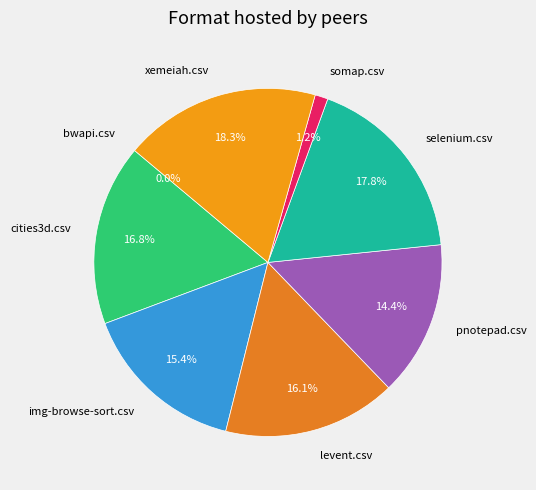

What percentage is the selenium.csv slice, to the nearest percent?

18%